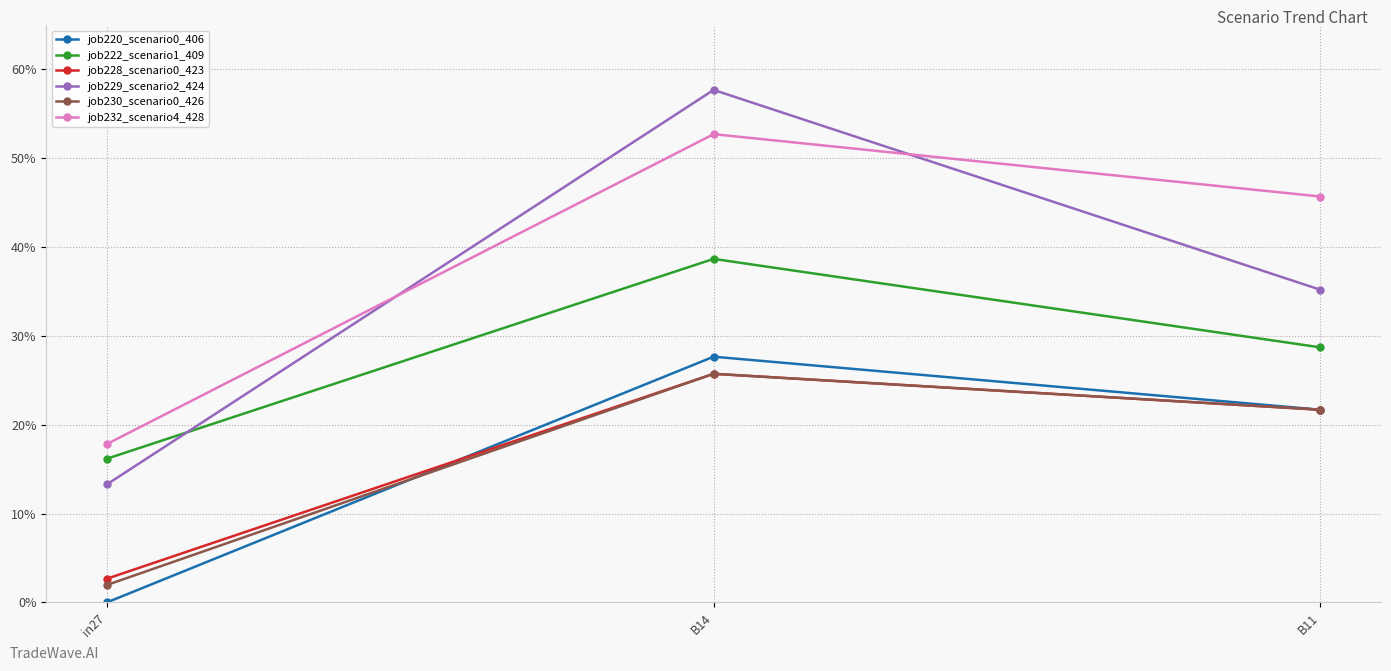

Is this an area chart (filled region under the line)?

No